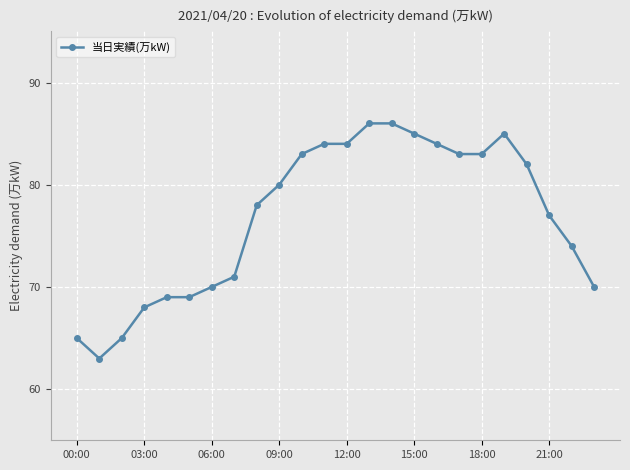

What is the sum of all values?

1844